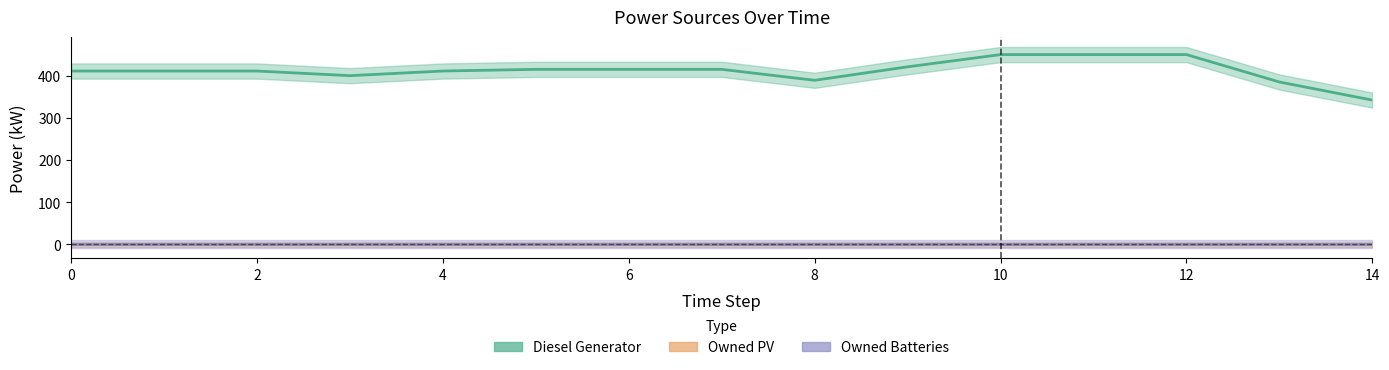

True or false: Owned Batteries and Diesel Generator cross at least once.

False